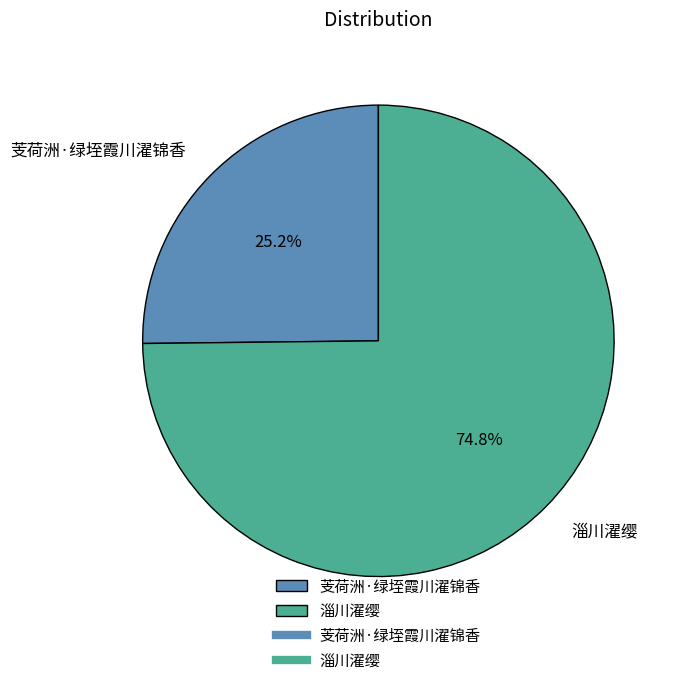

The 芰荷洲·绿垤霞川濯锦香 slice represents 25% of the pie. True or false?

True